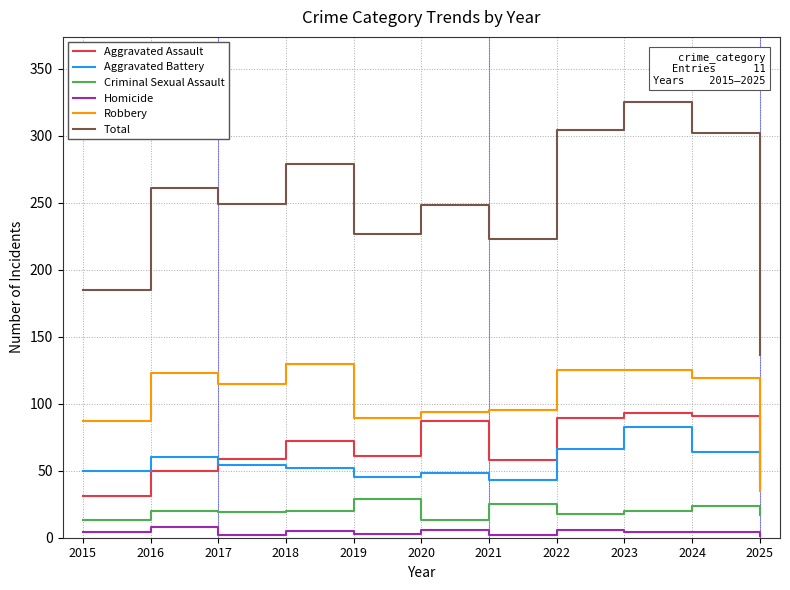

Rank the series at 2018 from lowest to highest value.

Homicide, Criminal Sexual Assault, Aggravated Battery, Aggravated Assault, Robbery, Total